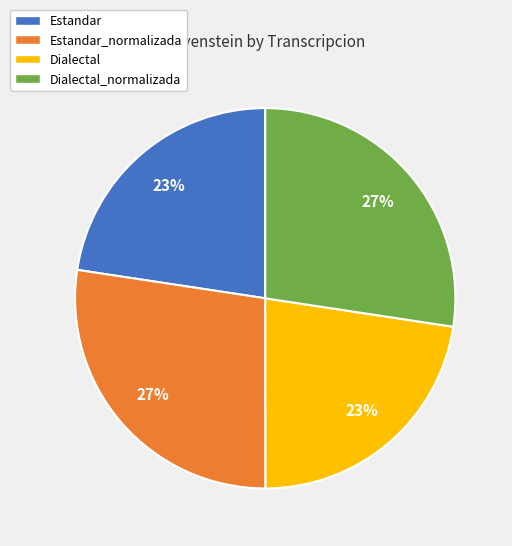

Is there any slice that represents more than half of the pie?

No